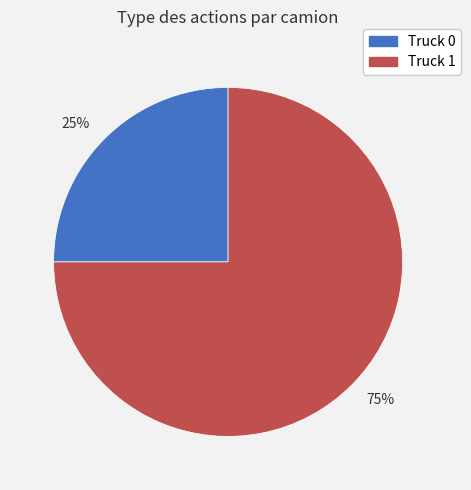

Between 25% and 75%, which is larger?

75%